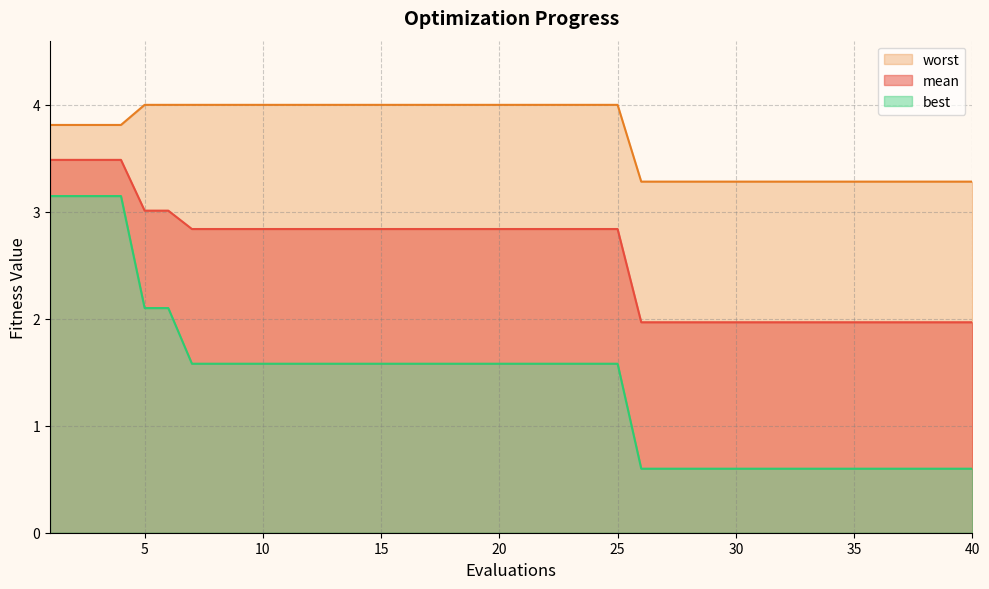

Is the value of worst at 14 greater than the value of mean at 6?

Yes